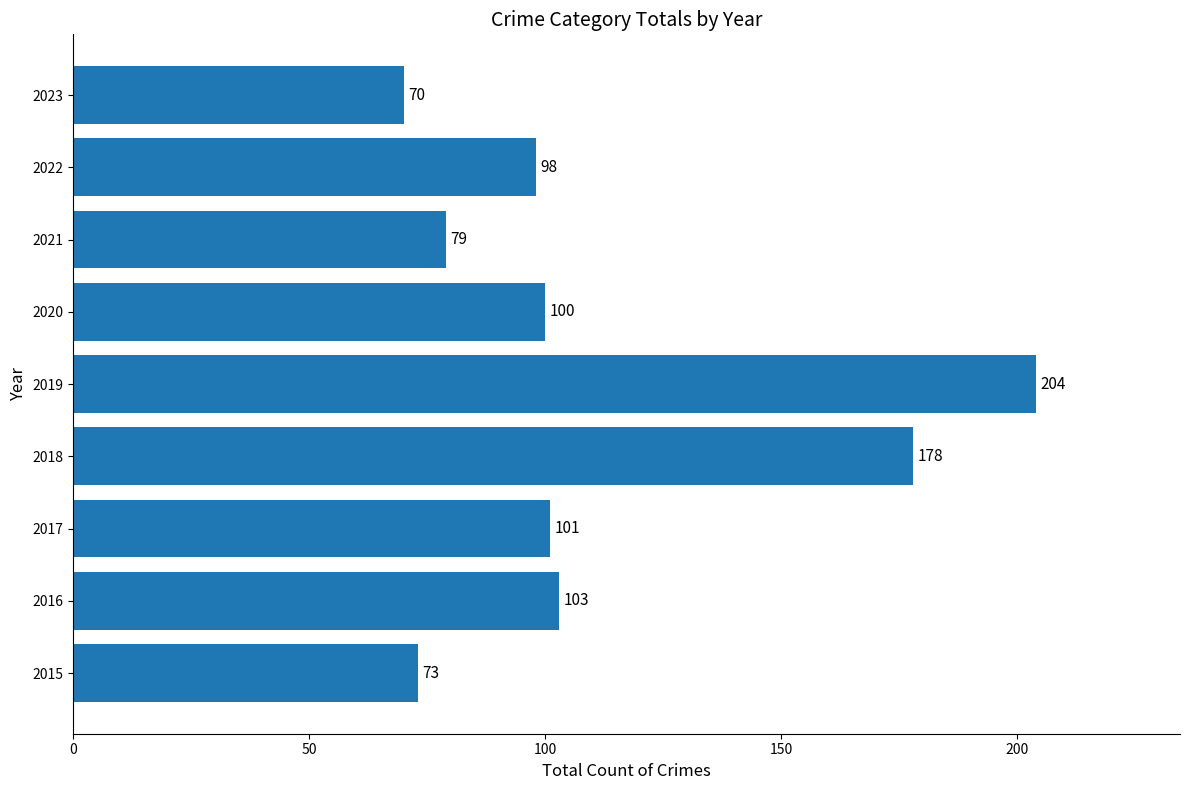

What is the ratio of the value at 2020 to the value at 2018?

0.6